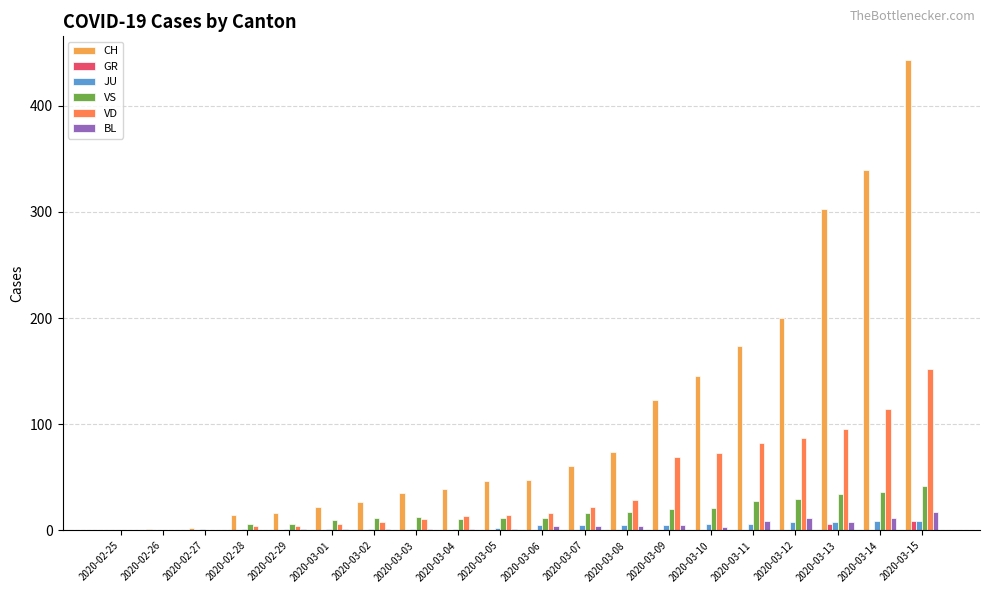

Where does the VS series first go above 13?

2020-03-07